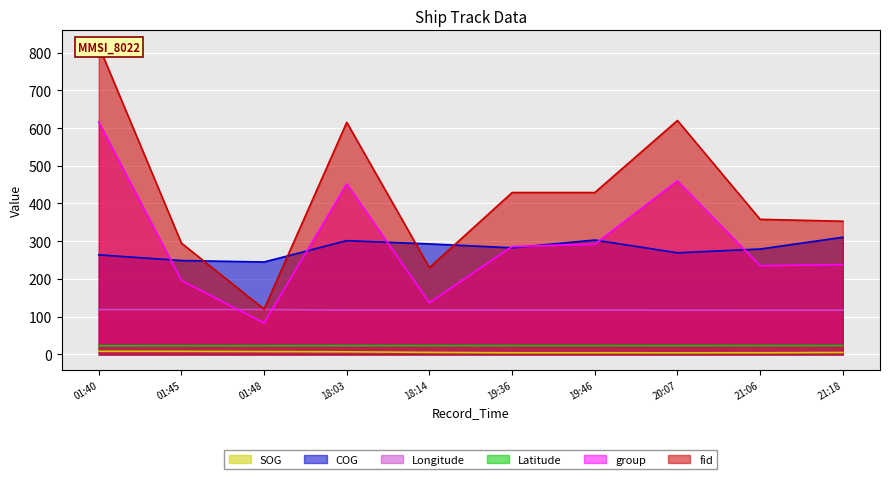

Is the value of group at 20:07 greater than the value of SOG at 18:14?

Yes